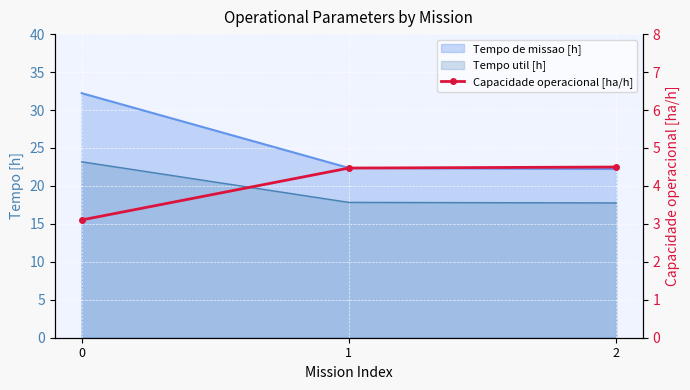

Reading left to right, extract all data points from this chart.

0=3.1	1=4.5	2=4.5